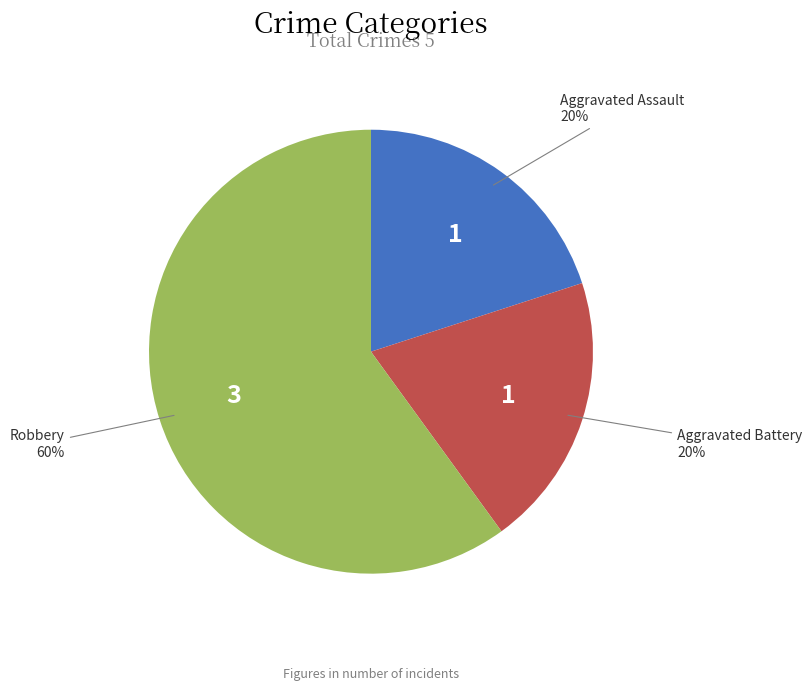

To the nearest percent, what is the average slice percentage?

33%